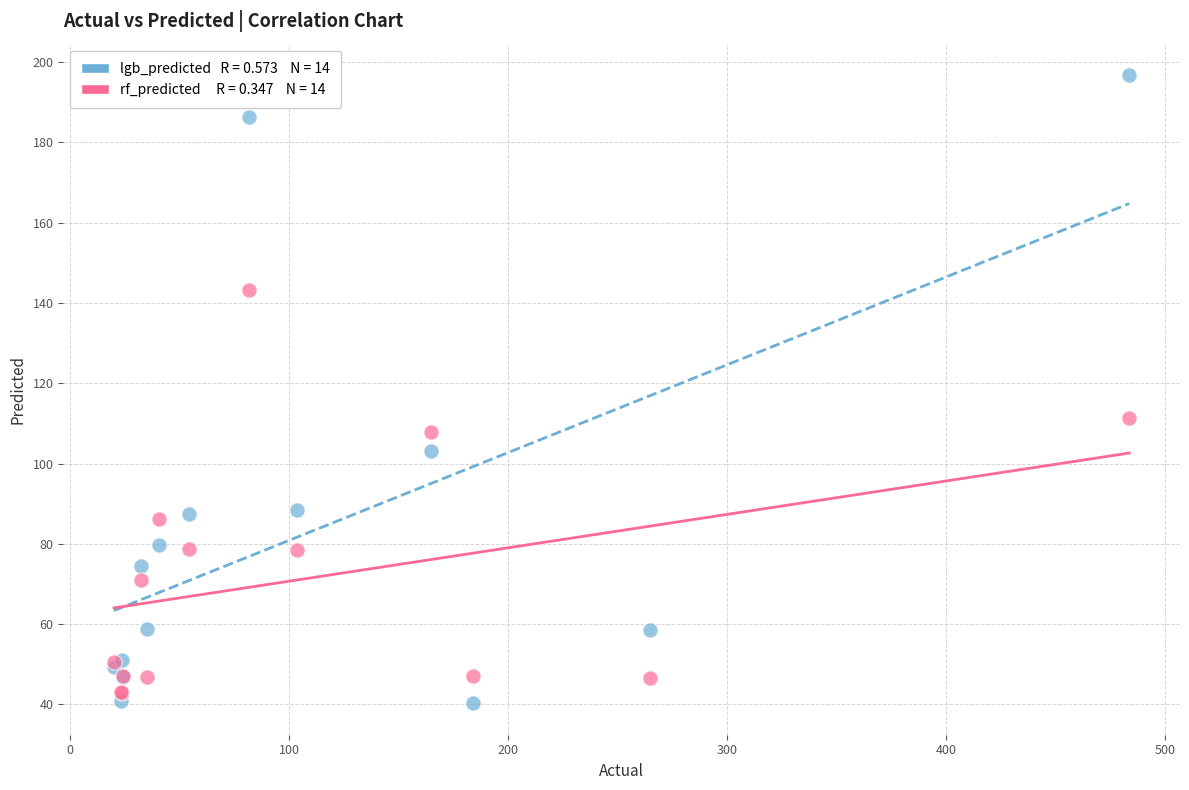

Across all series, what Y value is closest to 118?

111.4